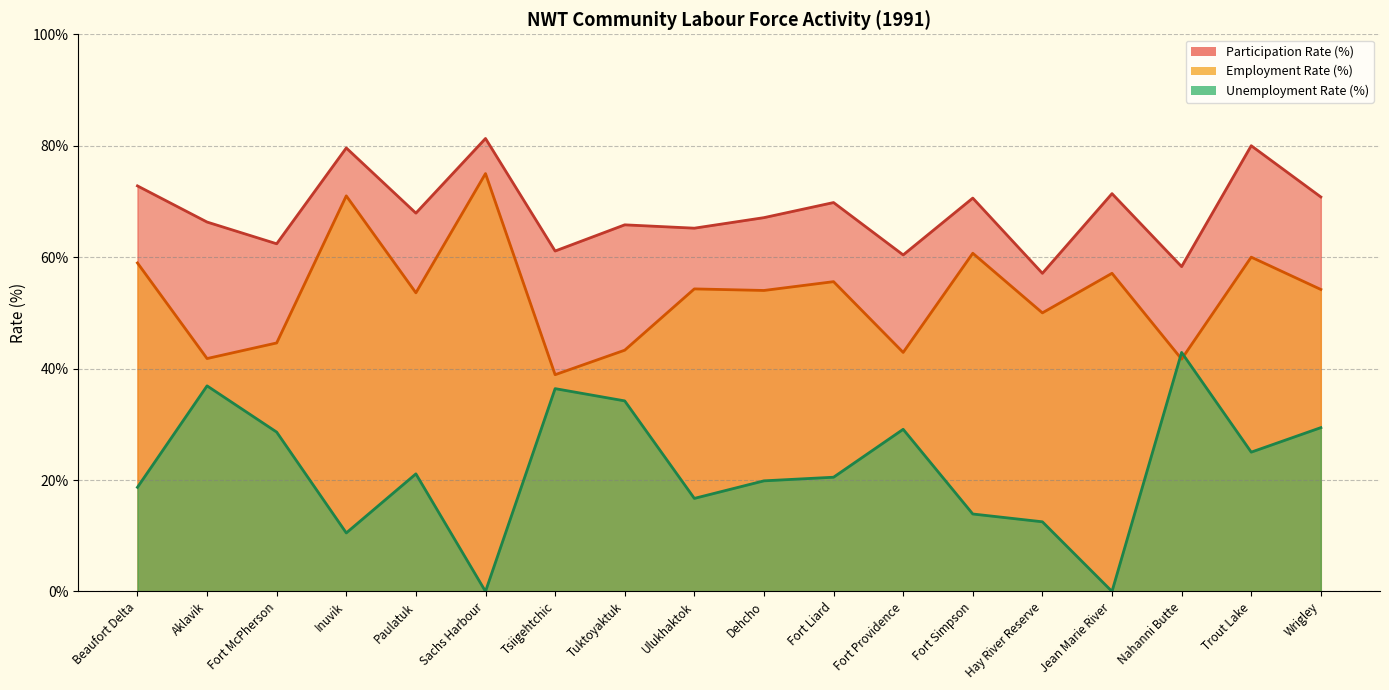

What is the difference between the maximum and second lowest values in the Participation Rate (%) series?

23.0